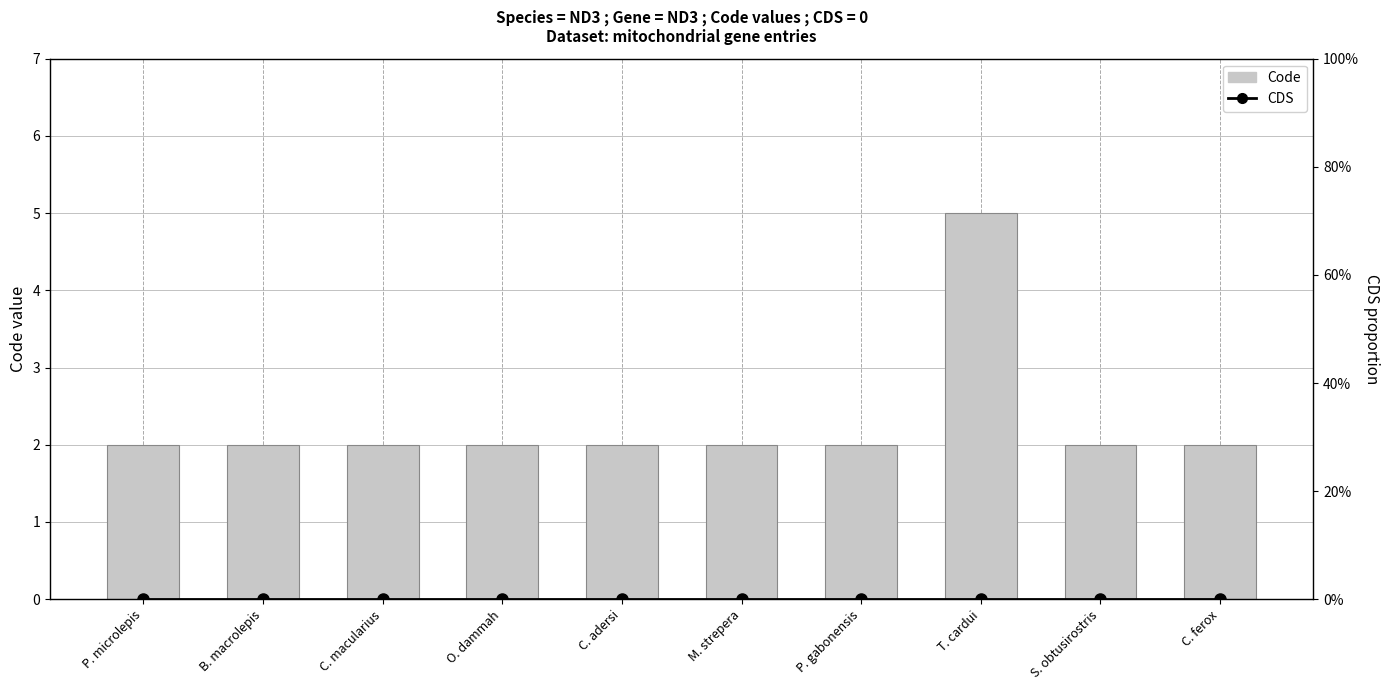

At which label does CDS reach its minimum?

P. microlepis